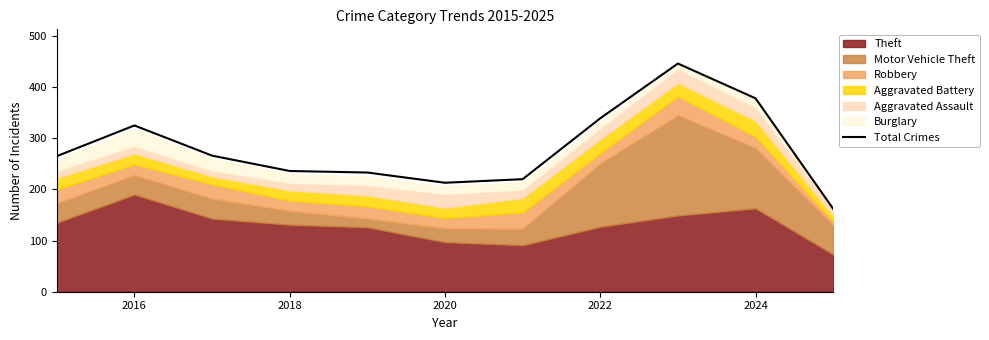

The value of Total Crimes at 2018 is 158. True or false?

False